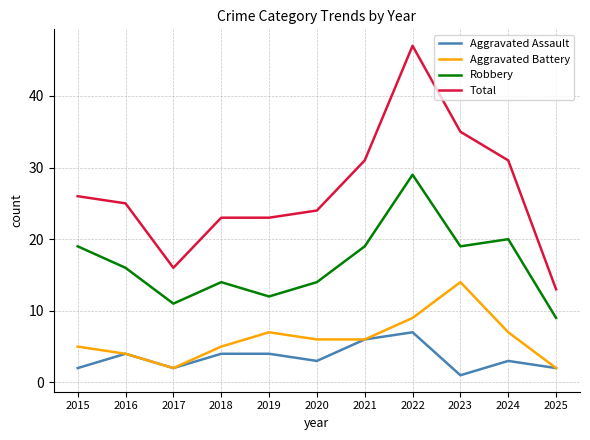

Is it true that Aggravated Assault equals 2 at 2025?

True